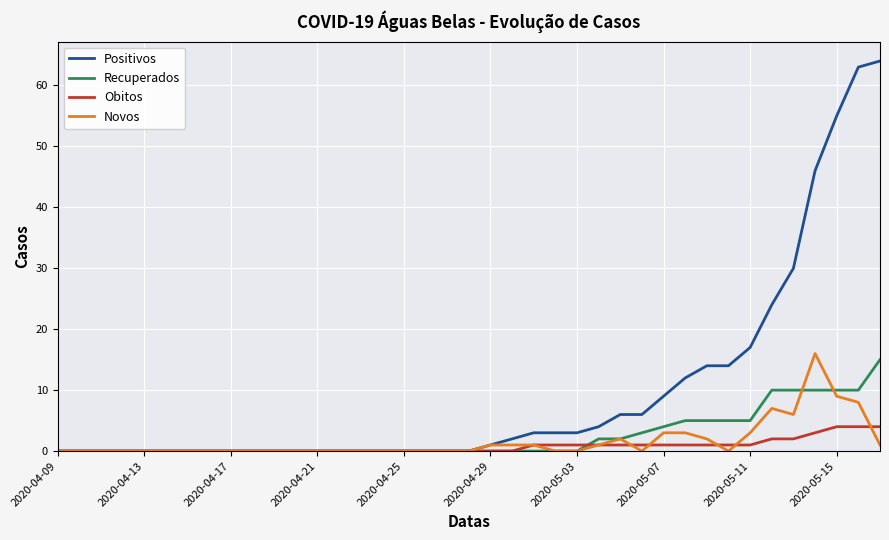

Which series has the widest spread of values?

Positivos